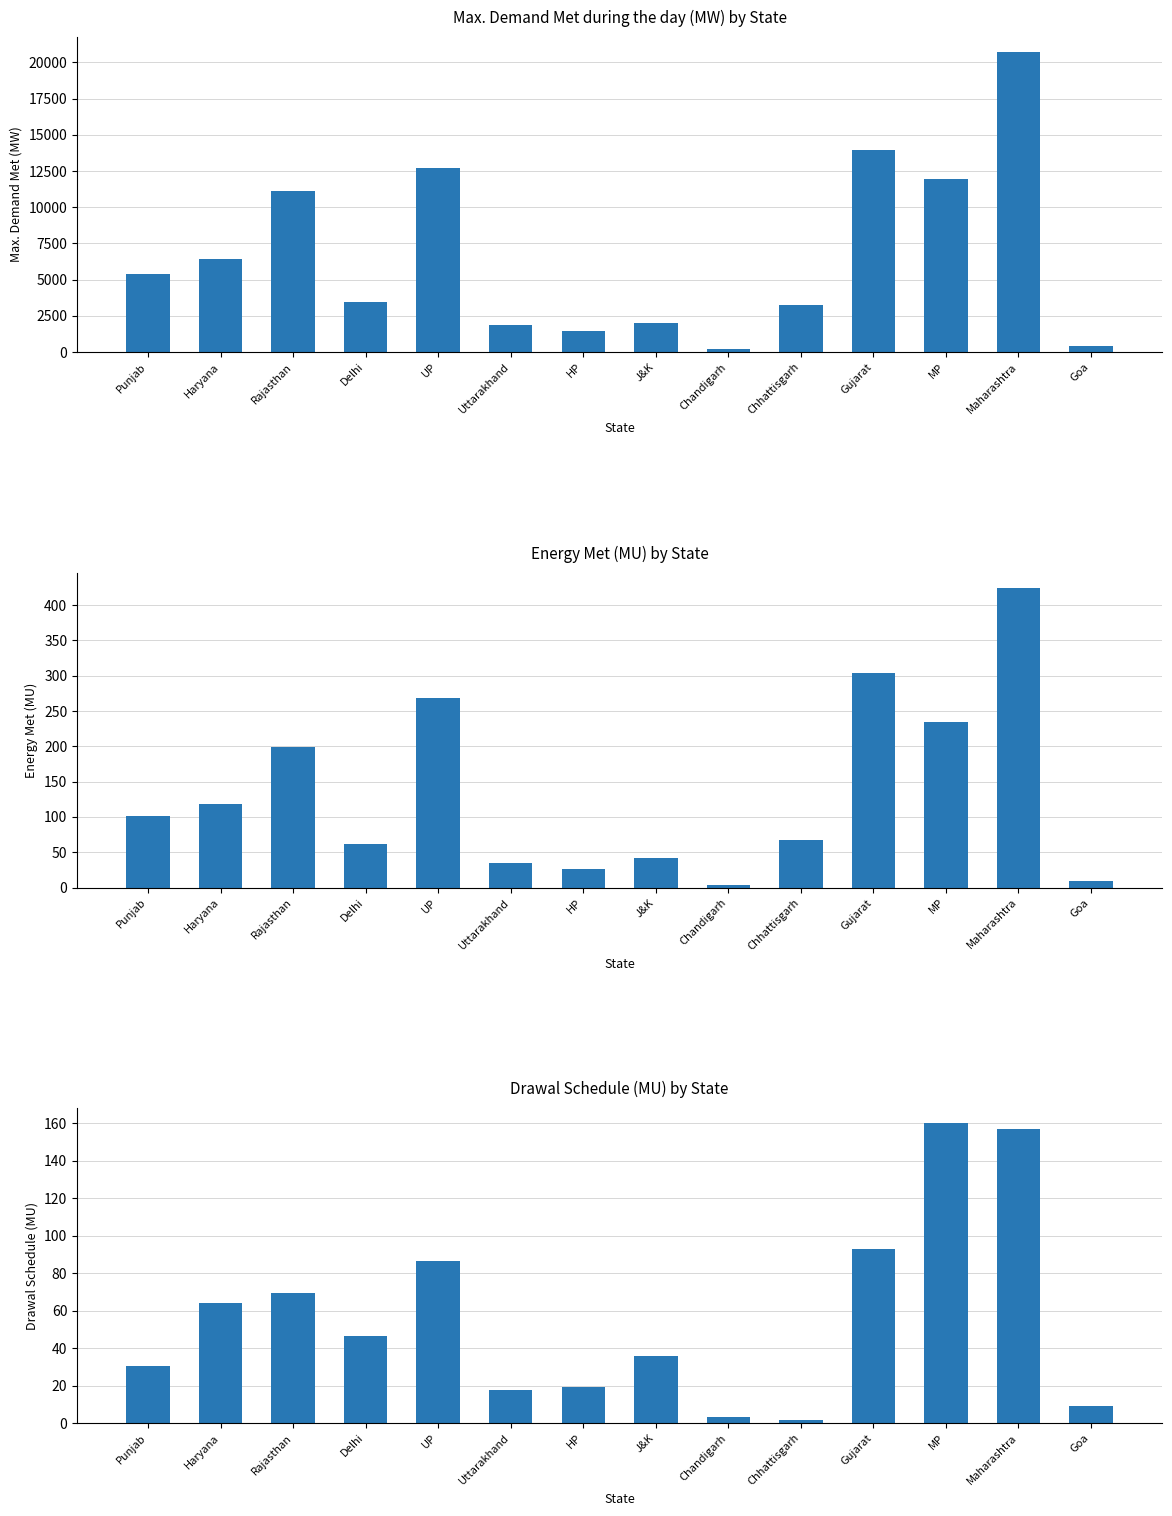

At which category is the sum across all series the highest?

Maharashtra